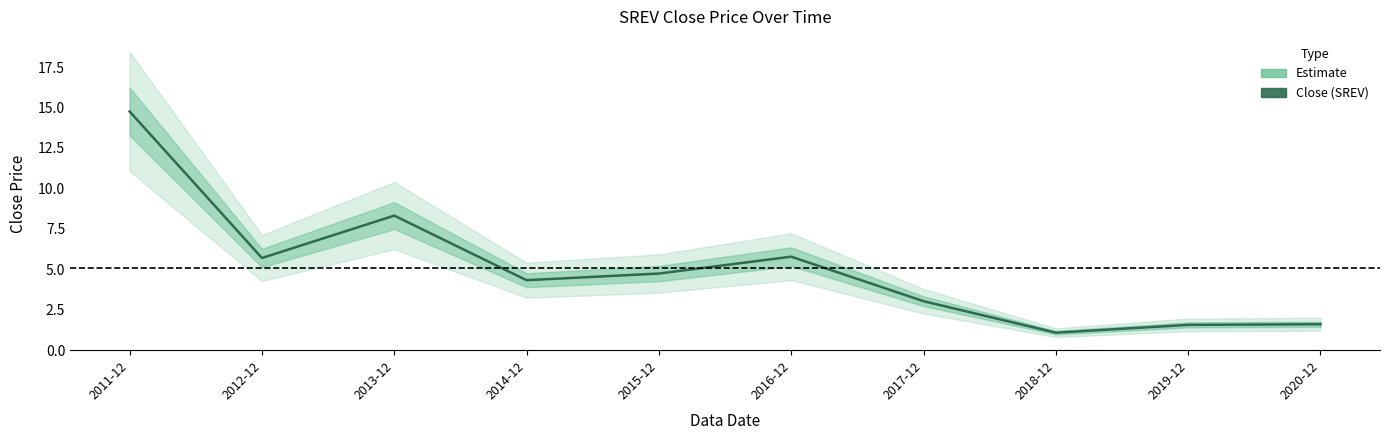

What is the change in value from 2017-12 to 2018-12?

-1.9